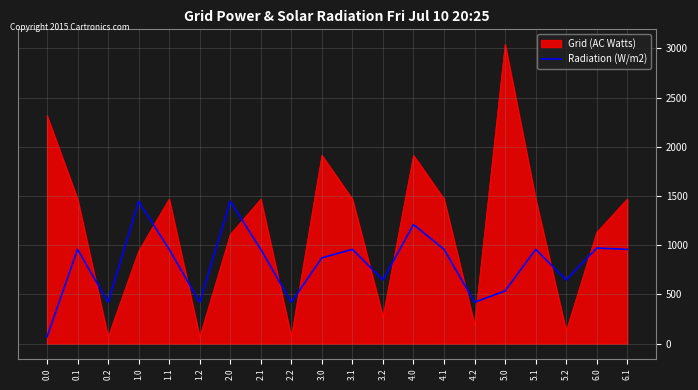

What is the spread (max minus min) of values at 3.2?

377.4